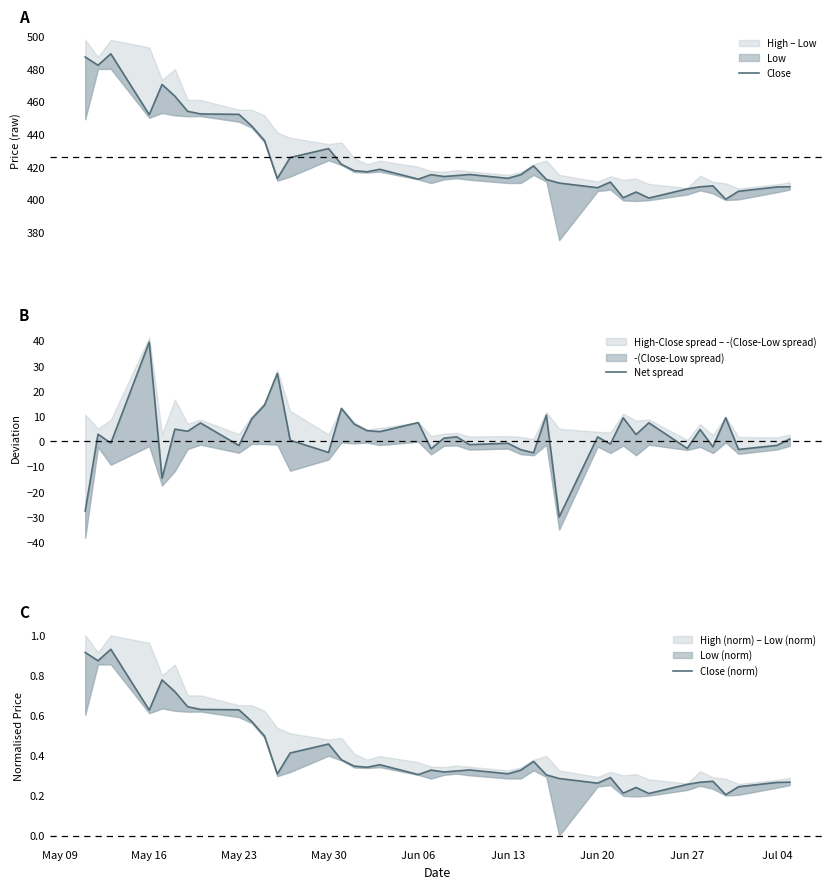

How many values in Net spread are above zero?

24